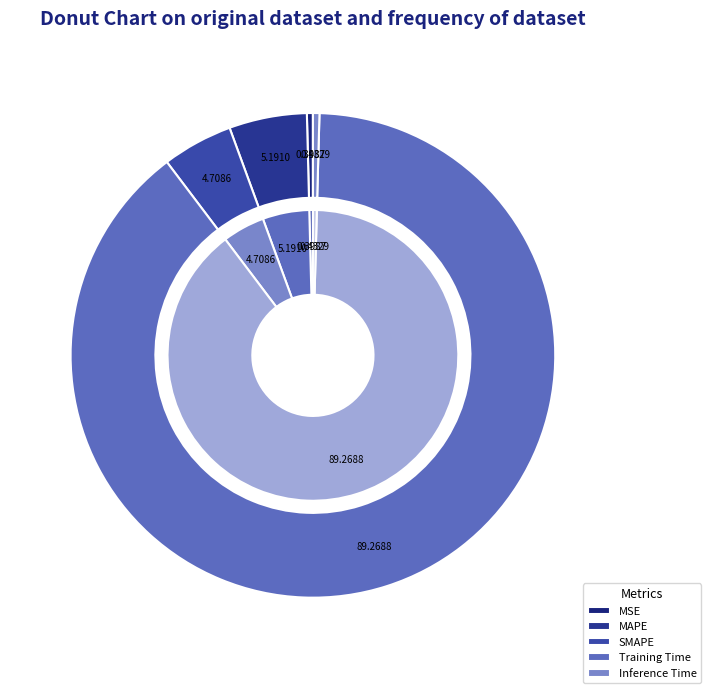

Which category has the smallest portion of the pie?

MSE